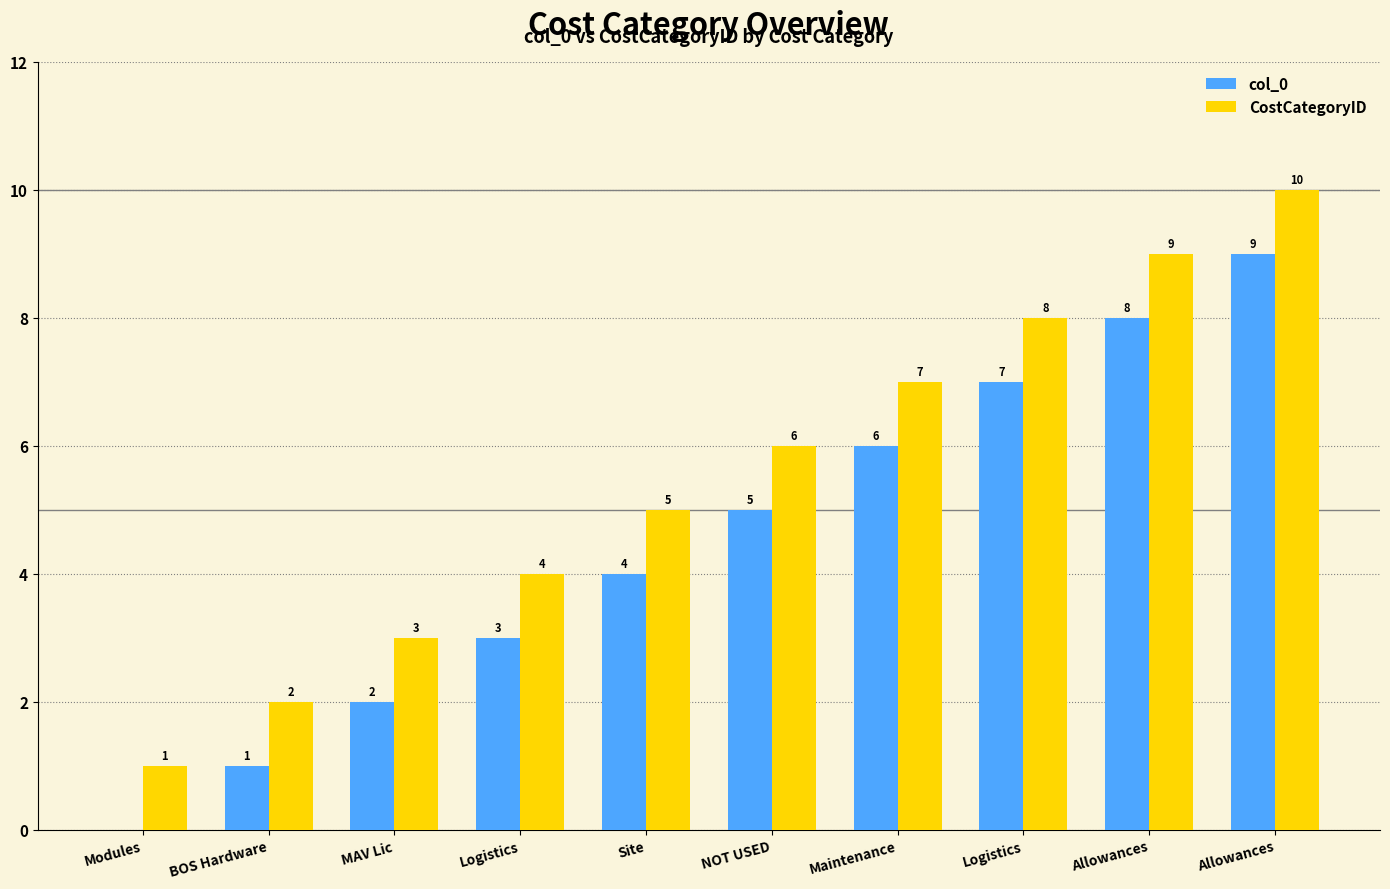

What are all the series names shown in the legend?

col_0, CostCategoryID